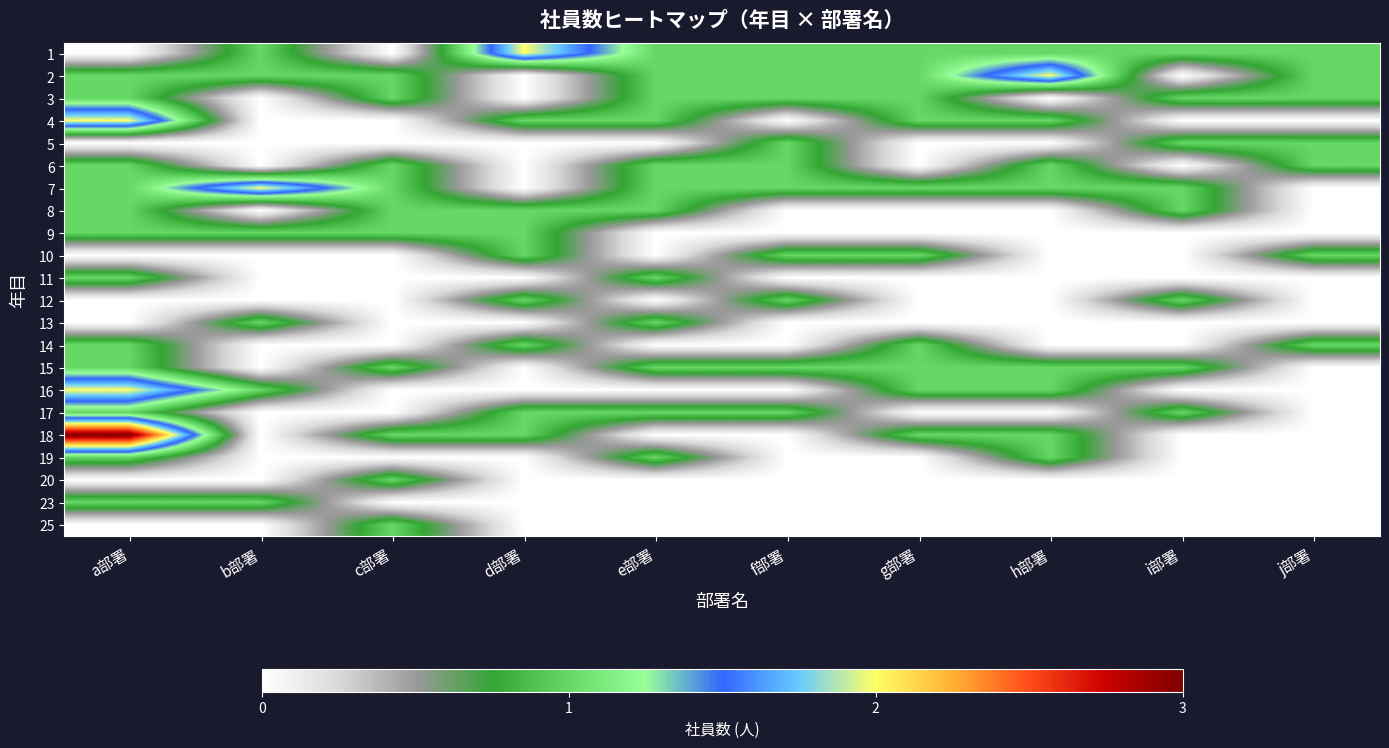

Which has a higher value, h部署 or c部署?

h部署